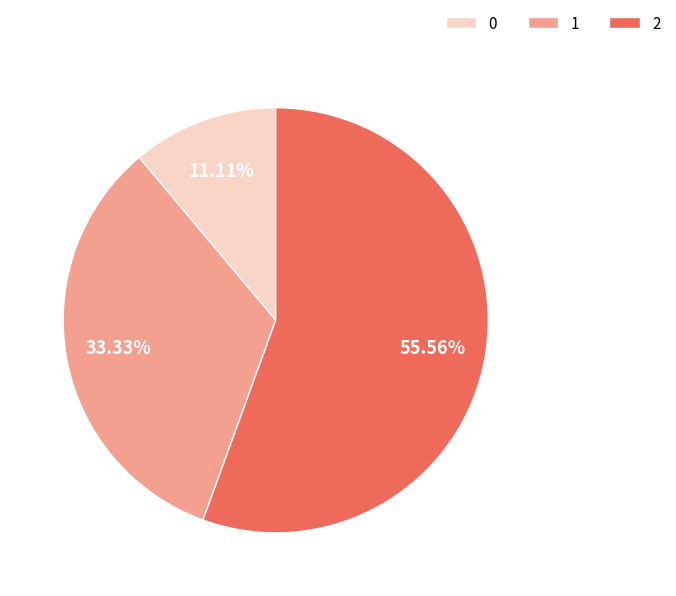

What percentage is the 2 slice, to the nearest percent?

56%